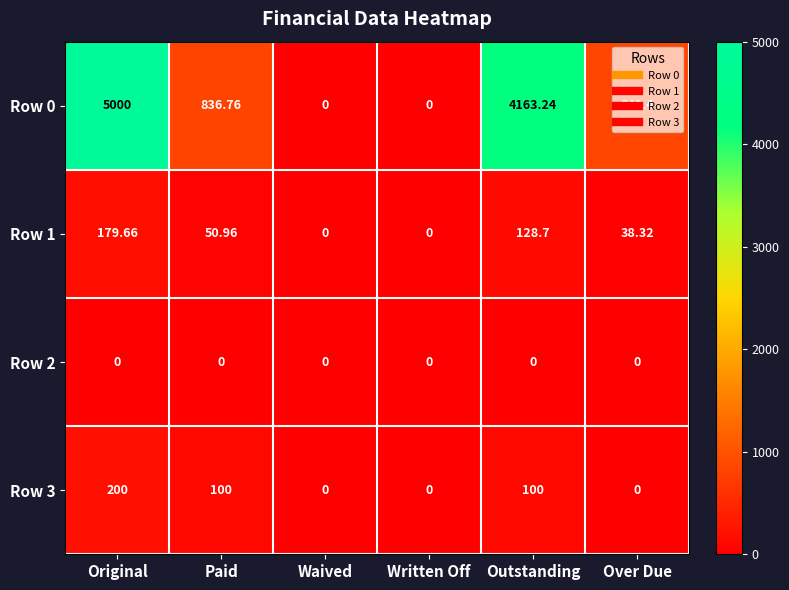

Is the value of Row 2 at Written Off greater than the value of Row 3 at Paid?

No